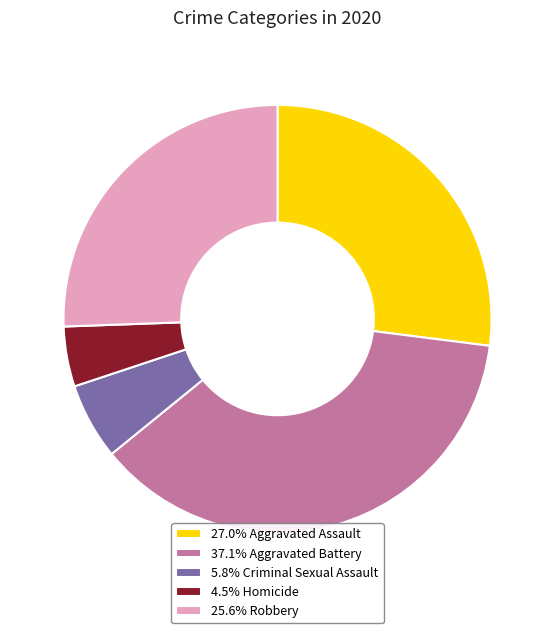

Count the number of slices in the pie.

5